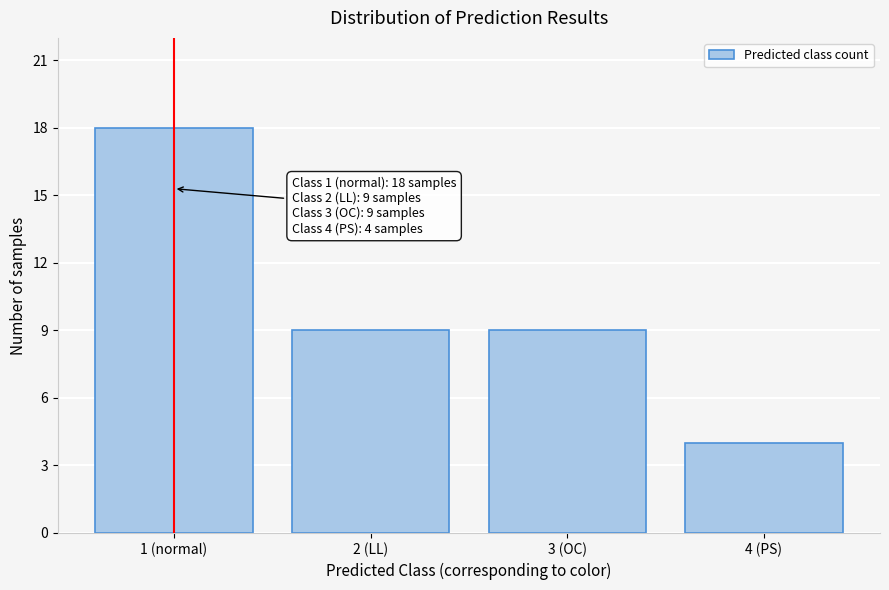

Reading left to right, extract all data points from this chart.

1 (normal)=18	2 (LL)=9	3 (OC)=9	4 (PS)=4